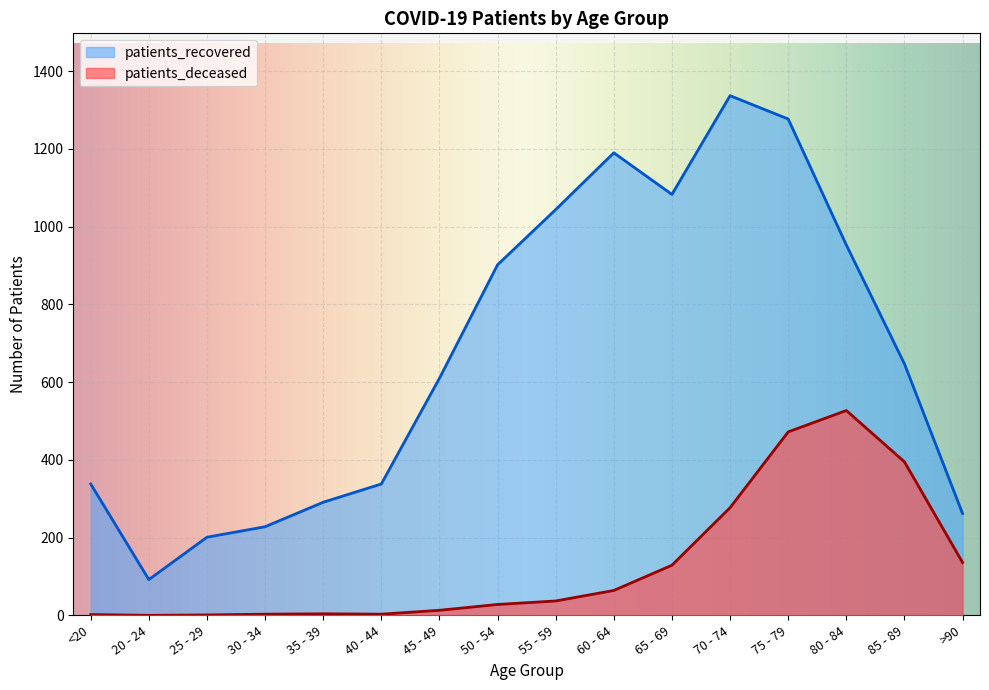

Between 25 - 29 and 70 - 74, which series saw the biggest shift?

patients_recovered